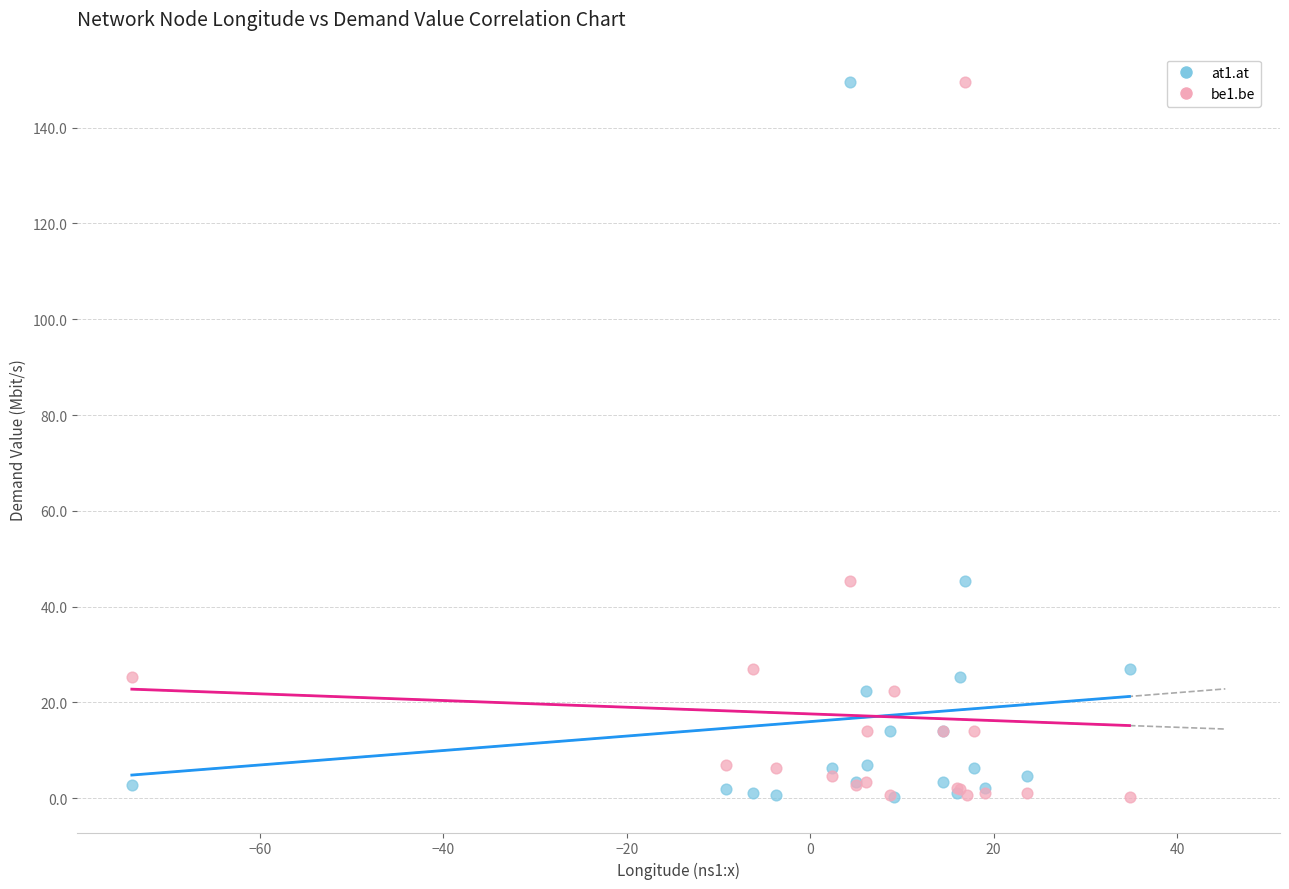

What are all the series names shown in the legend?

at1.at, be1.be